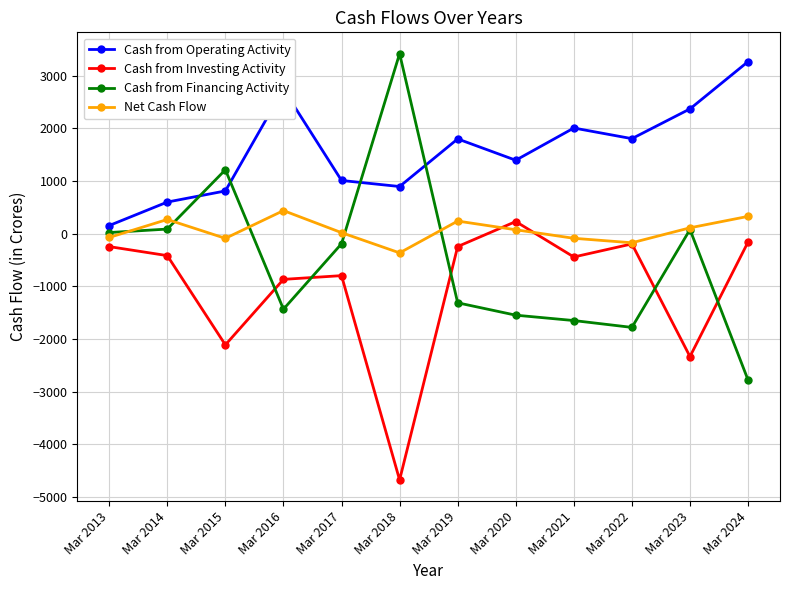

Which series changed the most between Mar 2013 and Mar 2018?

Cash from Investing Activity